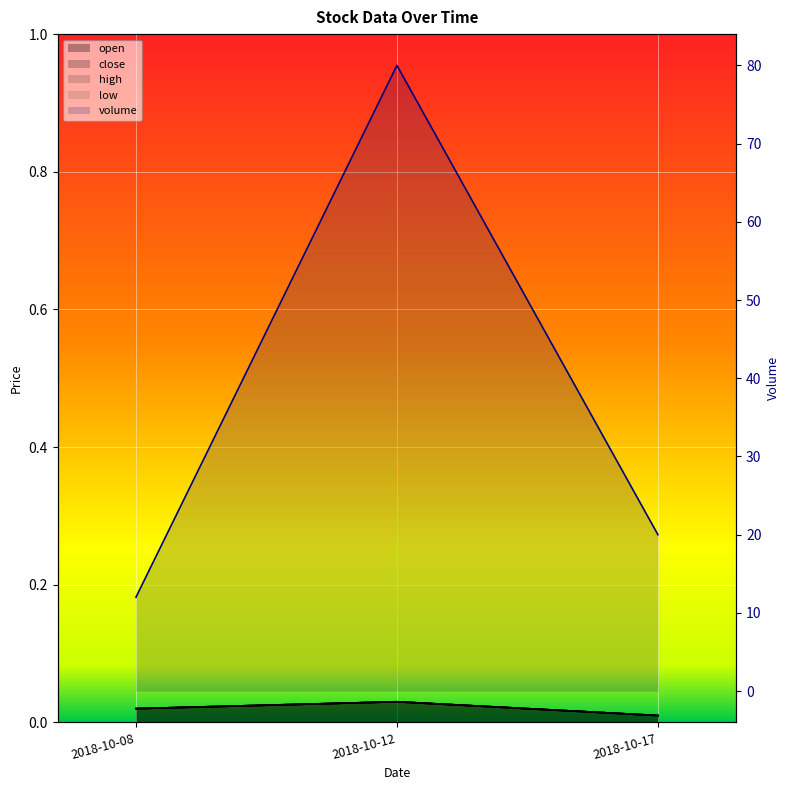

What is the total value across all series at 2018-10-08?

12.1